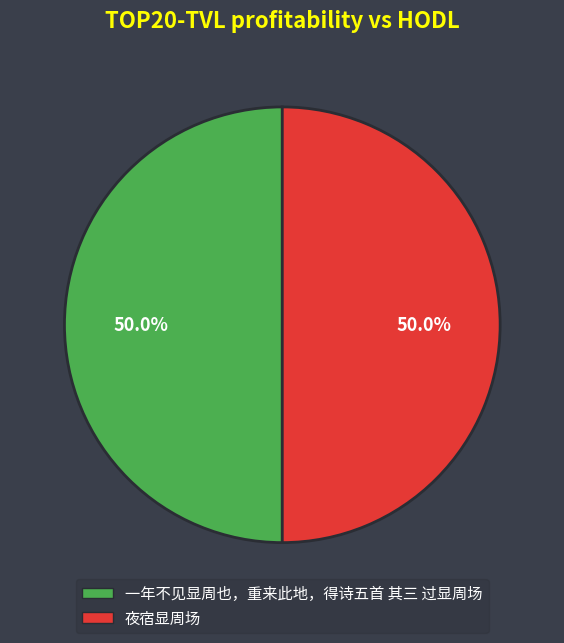

To the nearest percent, what portion does 一年不见显周也，重来此地，得诗五首 其三 过显周场 represent?

50%